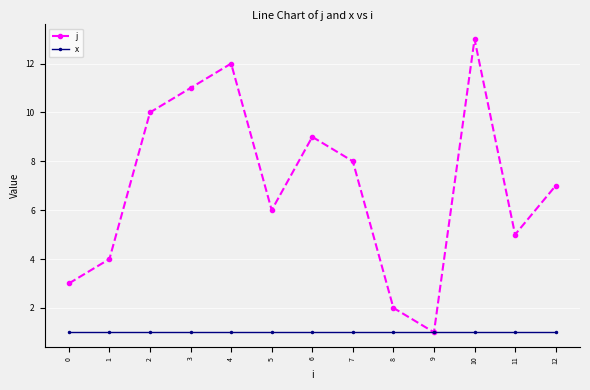

Rank the series by their maximum value, from lowest to highest.

x, j